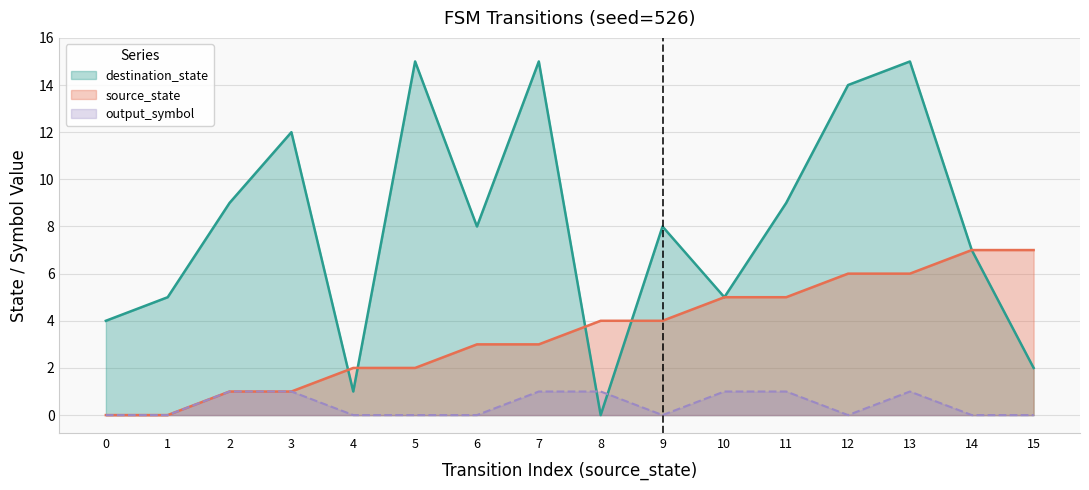

Count the source_state values in the range 2 to 6.

10